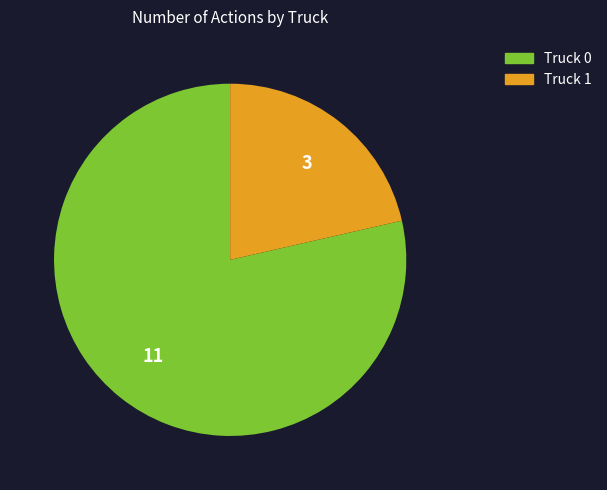

Is there a majority slice in this chart?

Yes